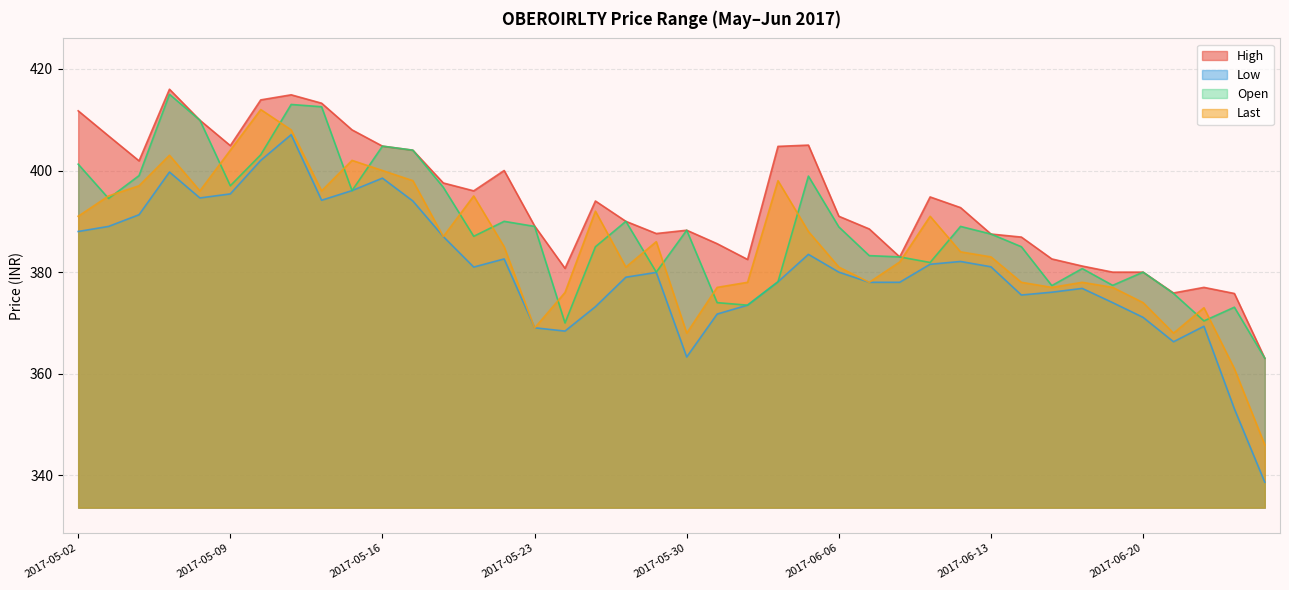

What position from the right is 2017-05-04?

38